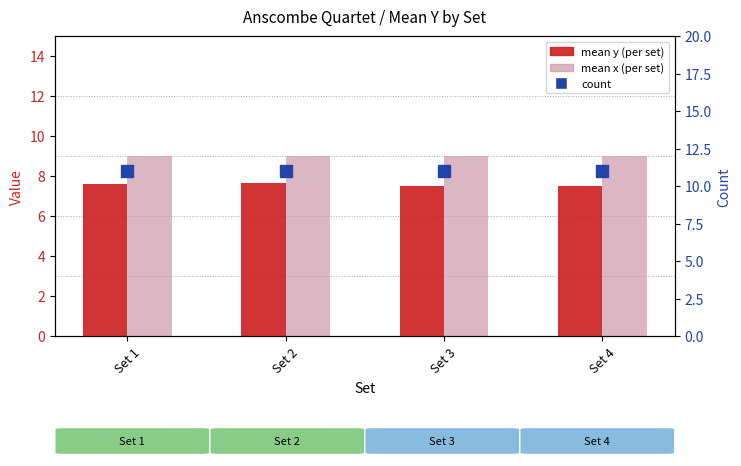

At how many categories does at least one series exceed 8?

4